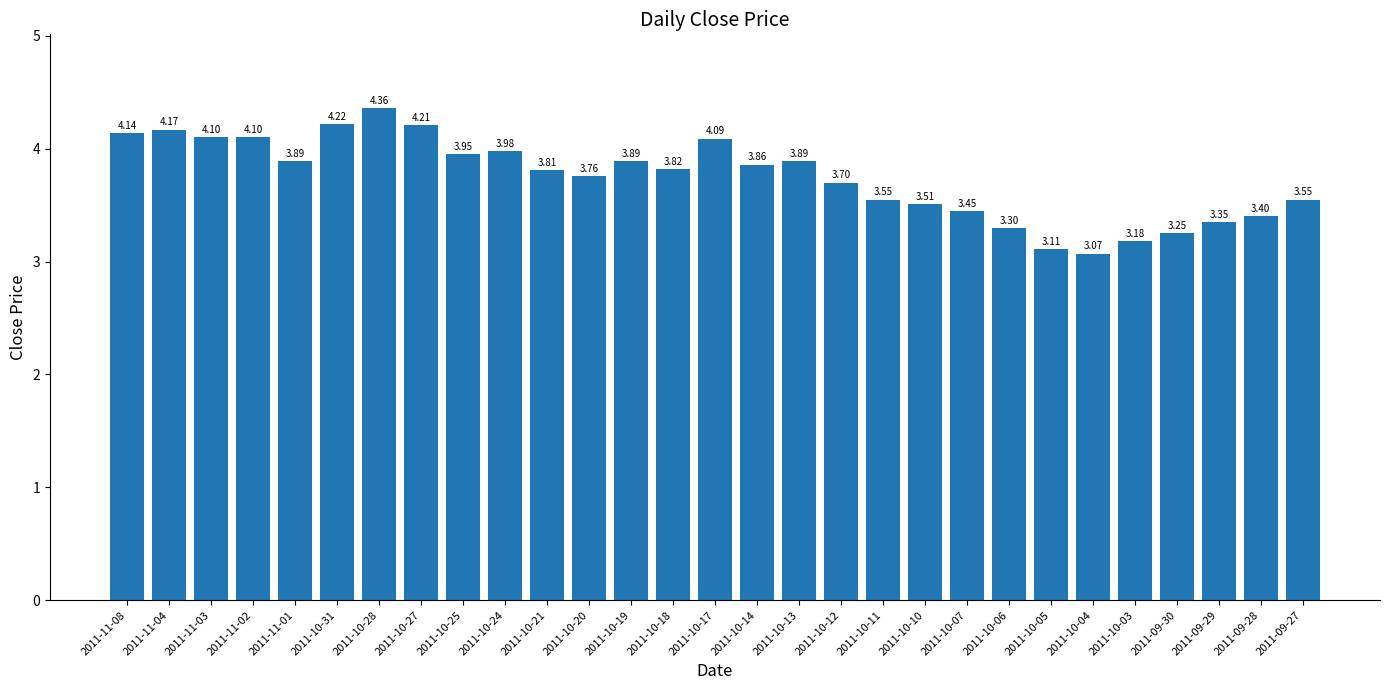

What position from the right is 2011-11-03?

27